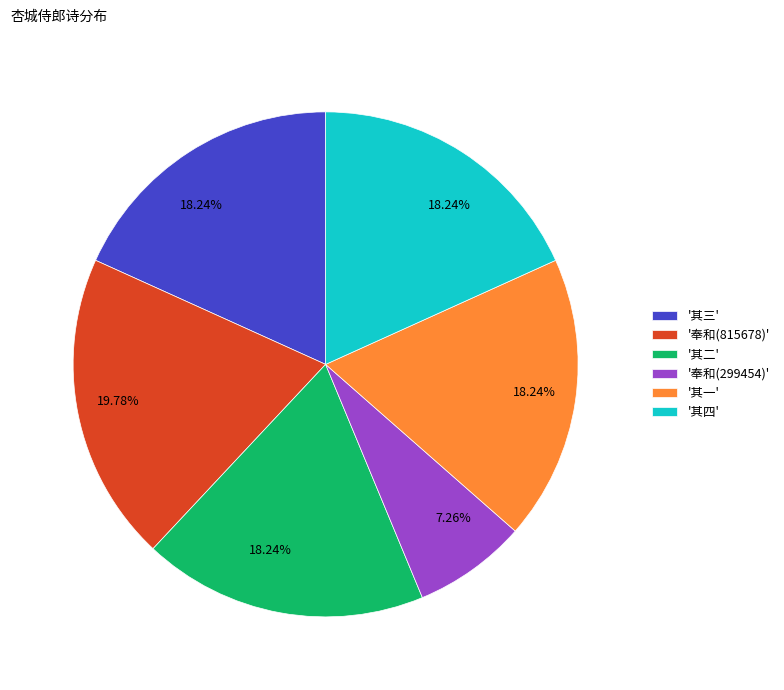

Combined, do '奉和(815678)' and '其四' account for over 50%?

No